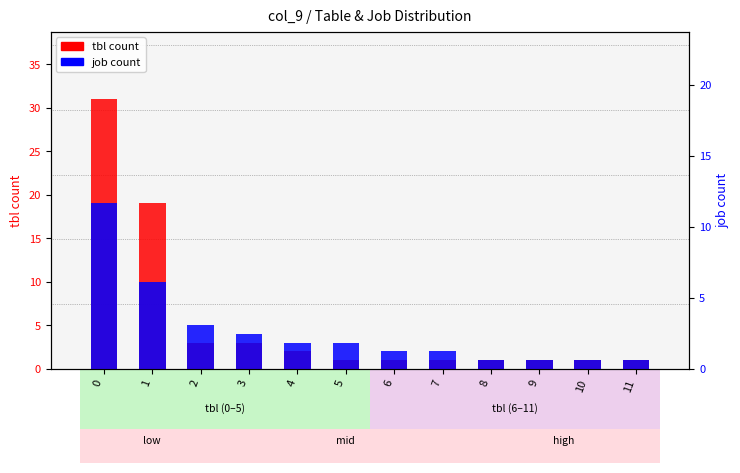

What is the value of the job count bar at the 6th from the left?

3